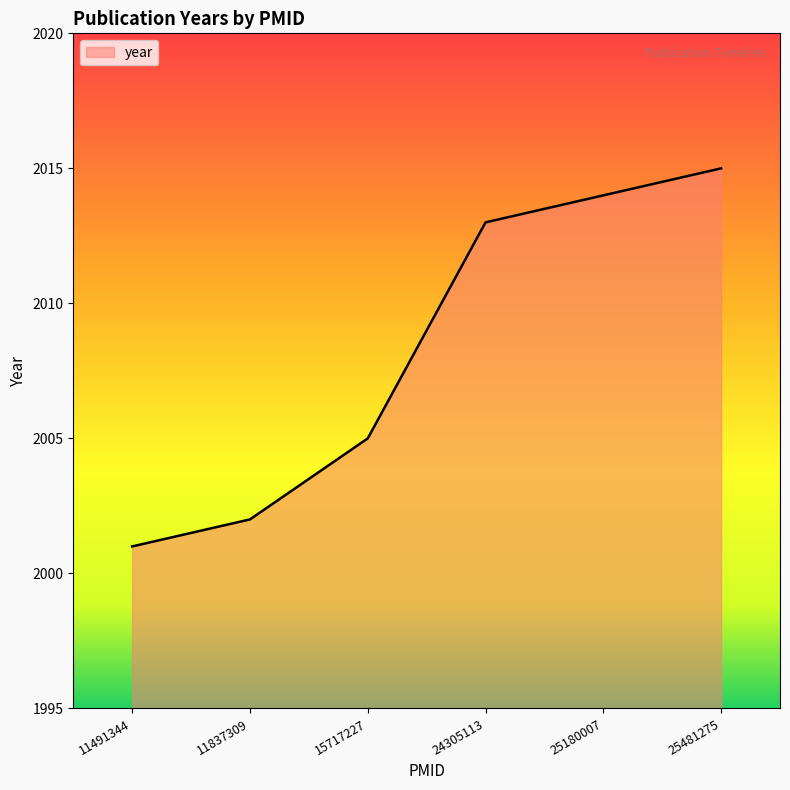

How many lines are shown in the chart?

1